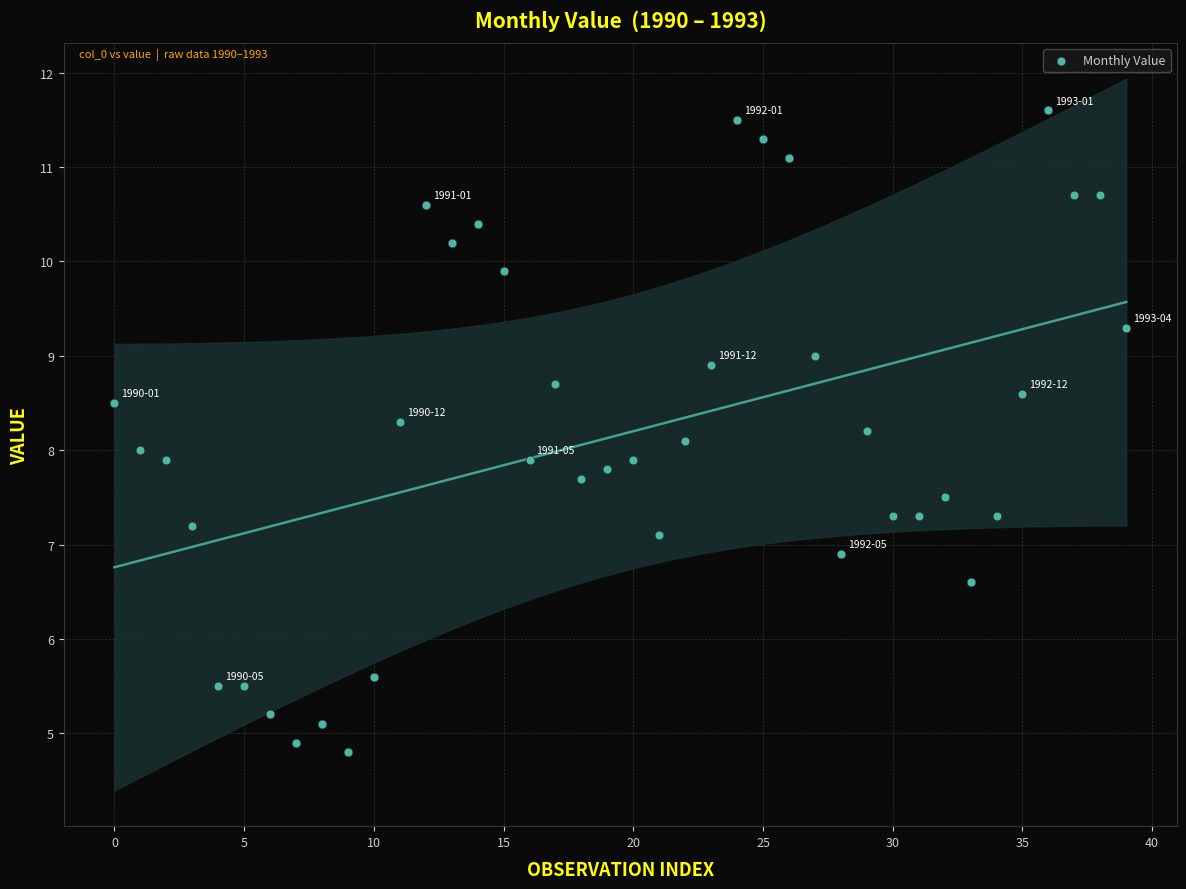

What is the range of Y values (max minus min)?

6.8